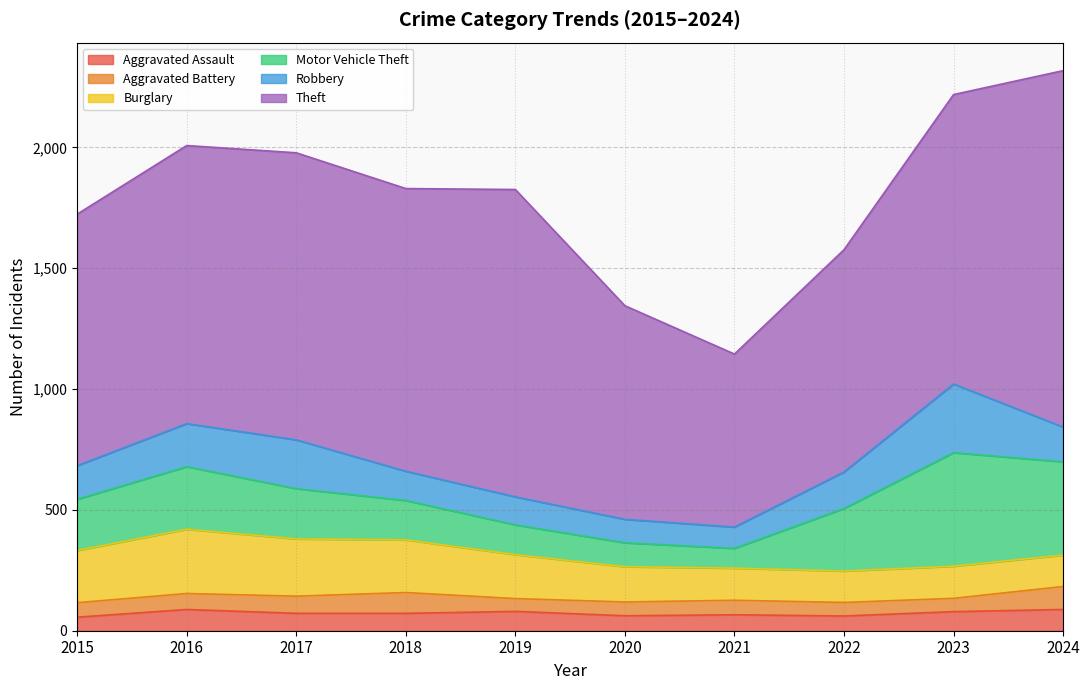

What is the value of the Burglary point at the 6th from the left?

146